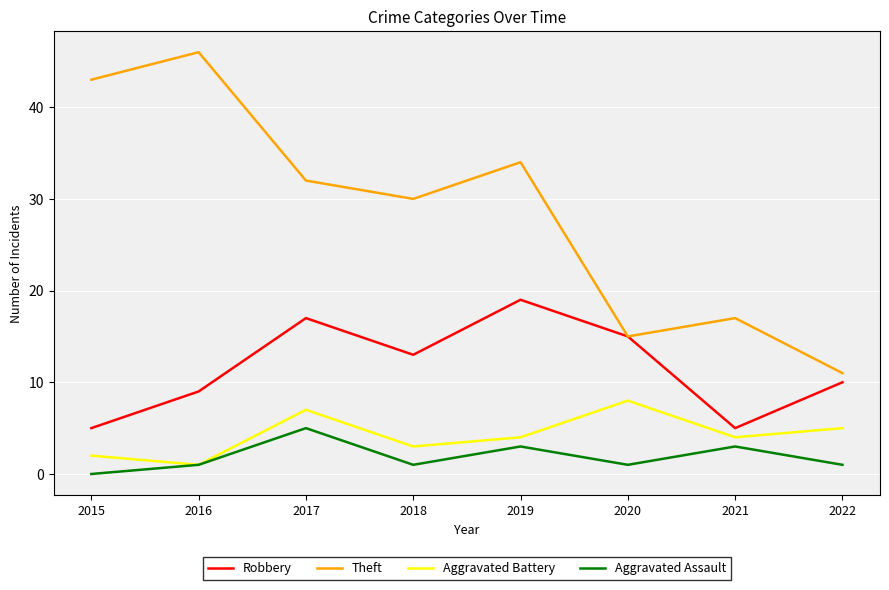

True or false: Aggravated Assault and Theft cross at least once.

False